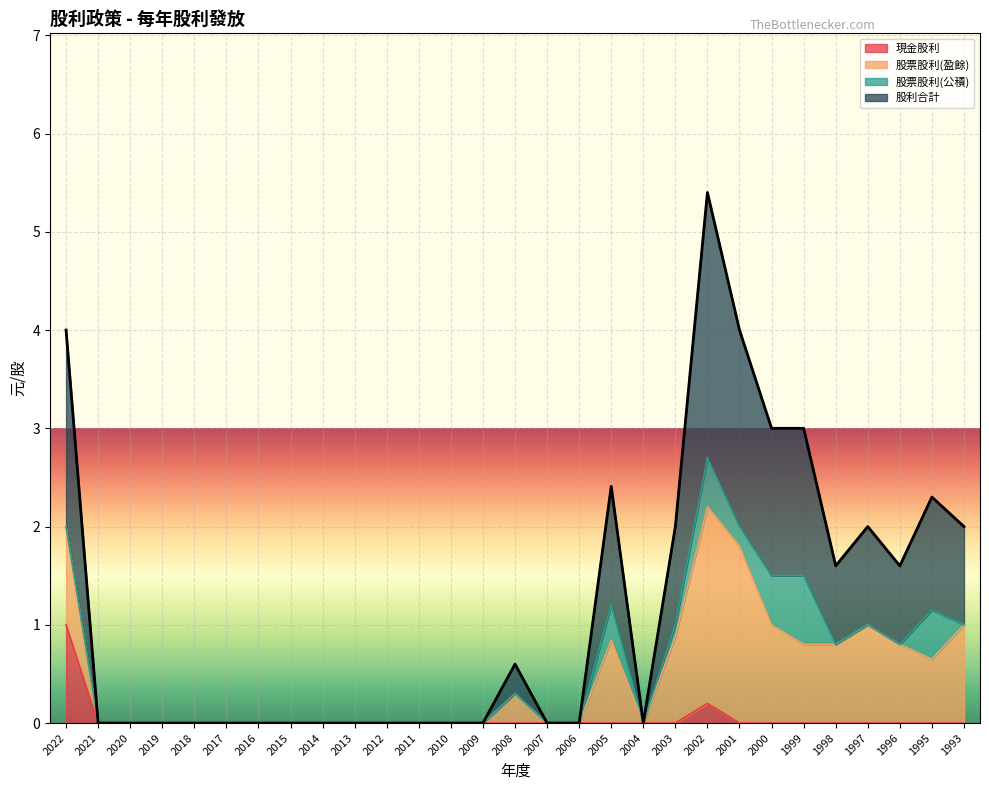

Reading left to right, transcribe all the data shown in this chart.

現金股利: 1.0	0.0	0.0	0.0	0.0	0.0	0.0	0.0	0.0	0.0	0.0	0.0	0.0	0.0	0.0	0.0	0.0	0.0	0.0	0.0	0.2	0.0	0.0	0.0	0.0	0.0	0.0	0.0	0.0
股利合計: 4.0	0.0	0.0	0.0	0.0	0.0	0.0	0.0	0.0	0.0	0.0	0.0	0.0	0.0	0.6	0.0	0.0	2.4	0.0	2.0	5.4	4.0	3.0	3.0	1.6	2.0	1.6	2.3	2.0